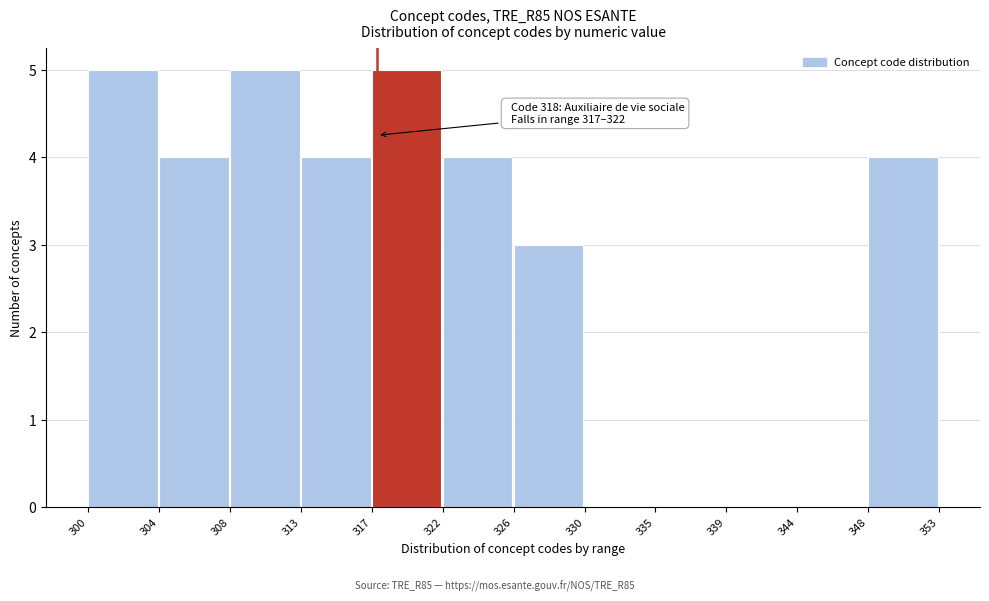

Reading right to left, transcribe all the data shown in this chart.

348=4	344=0	339=0	335=0	330=0	326=3	322=4	317=5	313=4	308=5	304=4	300=5